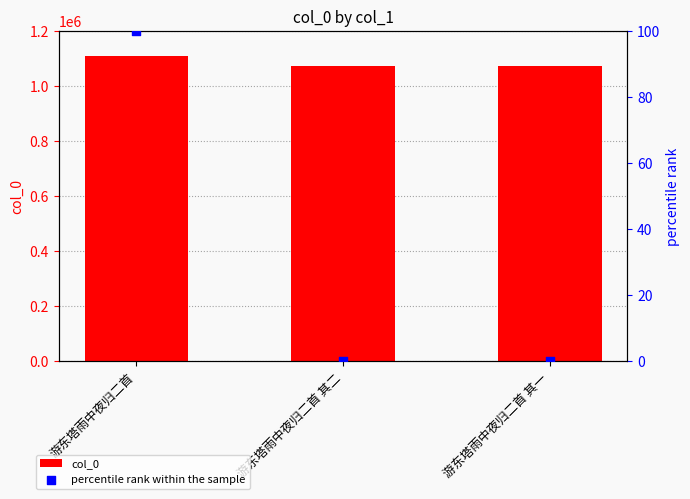

Is the value of col_0 at 游东塔雨中夜归二首 其二 greater than the value of percentile rank within the sample at 游东塔雨中夜归二首 其二?

Yes